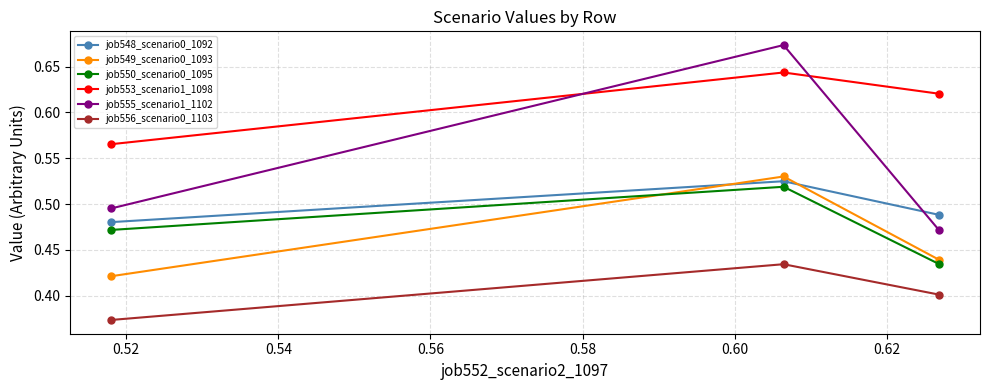

List the series in order of their peak value, highest first.

job555_scenario1_1102, job553_scenario1_1098, job549_scenario0_1093, job548_scenario0_1092, job550_scenario0_1095, job556_scenario0_1103